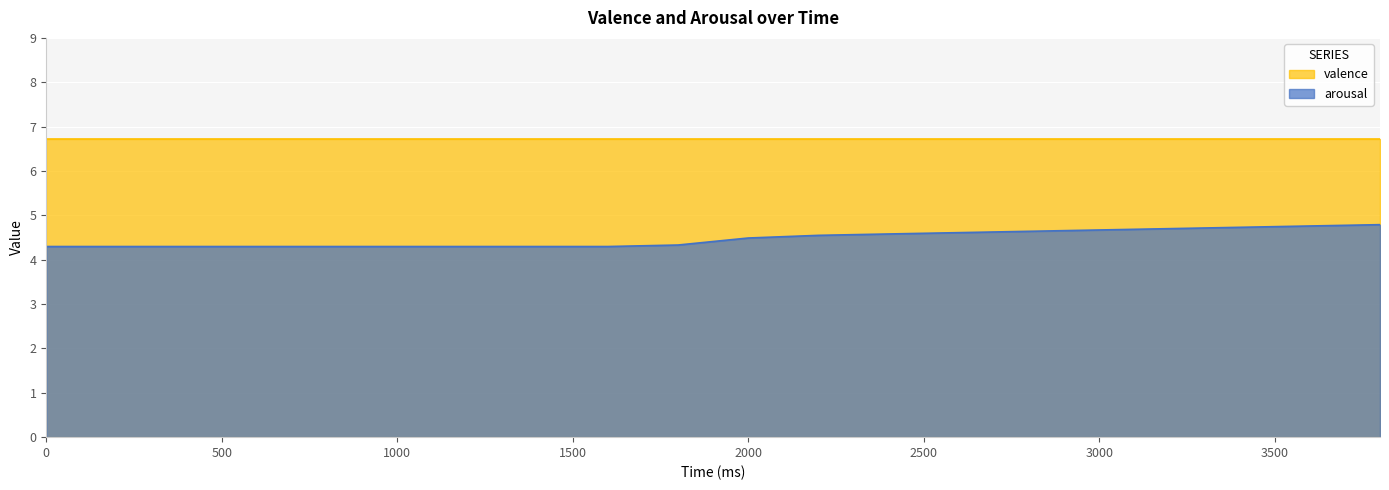

What is the sum of the values at 600 and 2600?

8.9